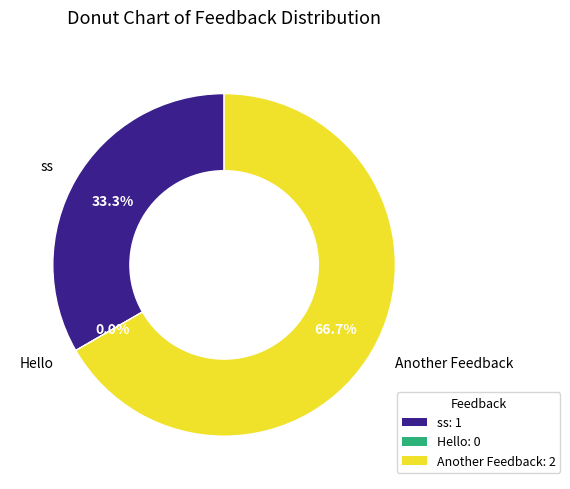

To the nearest percent, what is the difference between the Another Feedback and ss slice percentages?

33%